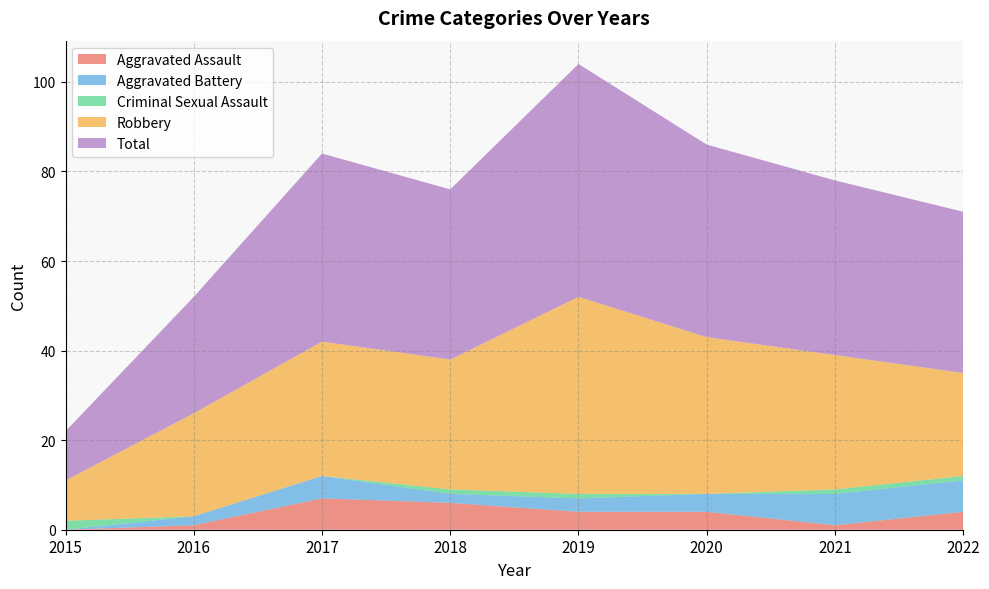

Reading left to right, list all the values displayed in this chart.

Aggravated Assault: 2015=0	2016=1	2017=7	2018=6	2019=4	2020=4	2021=1	2022=4
Aggravated Battery: 2015=0	2016=2	2017=5	2018=2	2019=3	2020=4	2021=7	2022=7
Criminal Sexual Assault: 2015=2	2016=0	2017=0	2018=1	2019=1	2020=0	2021=1	2022=1
Robbery: 2015=9	2016=23	2017=30	2018=29	2019=44	2020=35	2021=30	2022=23
Total: 2015=11	2016=26	2017=42	2018=38	2019=52	2020=43	2021=39	2022=36